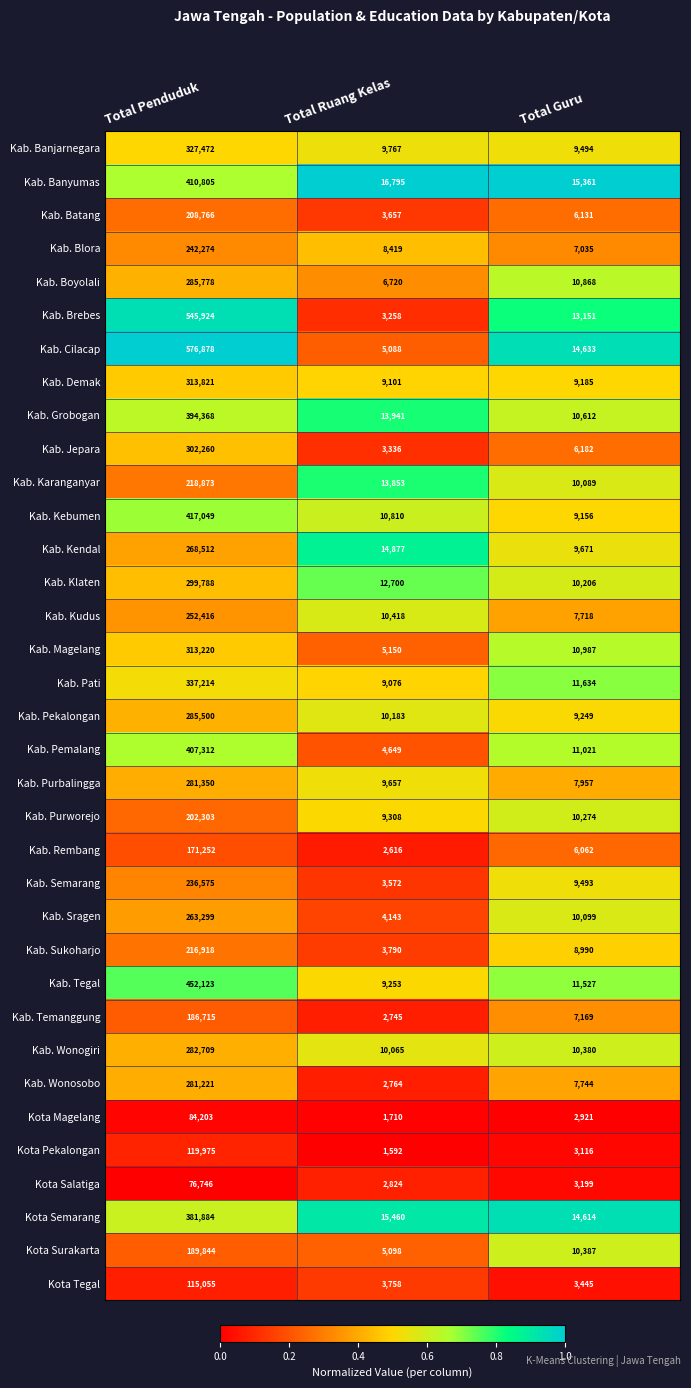

Is the value of Kab. Tegal at Total Ruang Kelas greater than the value of Kab. Kudus at Total Ruang Kelas?

No